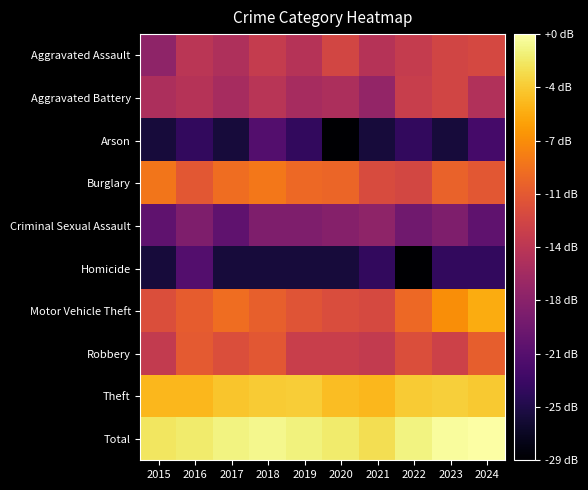

Reading left to right, what are all the values shown in this chart?

Aggravated Assault: 2015=11.1	2016=14.3	2017=13.4	2018=15.1	2019=14.0	2020=16.1	2021=14.0	2022=15.1	2023=16.0	2024=16.4
Aggravated Battery: 2015=13.2	2016=14.0	2017=12.8	2018=14.1	2019=12.8	2020=13.2	2021=11.5	2022=15.3	2023=16.0	2024=13.6
Arson: 2015=3.0	2016=4.8	2017=3.0	2018=7.0	2019=4.8	2020=0.0	2021=3.0	2022=4.8	2023=3.0	2024=6.0
Burglary: 2015=20.0	2016=17.7	2017=19.4	2018=20.1	2019=19.1	2020=18.9	2021=16.7	2022=16.2	2023=18.6	2024=17.8
Criminal Sexual Assault: 2015=7.8	2016=10.0	2017=7.8	2018=10.0	2019=10.0	2020=10.4	2021=11.1	2022=9.0	2023=10.0	2024=7.8
Homicide: 2015=3.0	2016=7.0	2017=3.0	2018=3.0	2019=3.0	2020=3.0	2021=4.8	2022=0.0	2023=4.8	2024=4.8
Motor Vehicle Theft: 2015=16.9	2016=18.2	2017=19.4	2018=18.4	2019=17.5	2020=16.8	2021=16.5	2022=19.1	2023=21.6	2024=23.3
Robbery: 2015=14.9	2016=17.9	2017=17.0	2018=17.8	2019=15.4	2020=15.4	2021=14.9	2022=16.9	2023=15.7	2024=18.3
Theft: 2015=24.0	2016=24.0	2017=24.8	2018=25.1	2019=25.2	2020=24.3	2021=24.0	2022=25.1	2023=25.3	2024=25.0
Total: 2015=26.7	2016=27.0	2017=27.6	2018=27.9	2019=27.4	2020=27.0	2021=26.3	2022=27.5	2023=28.3	2024=28.6